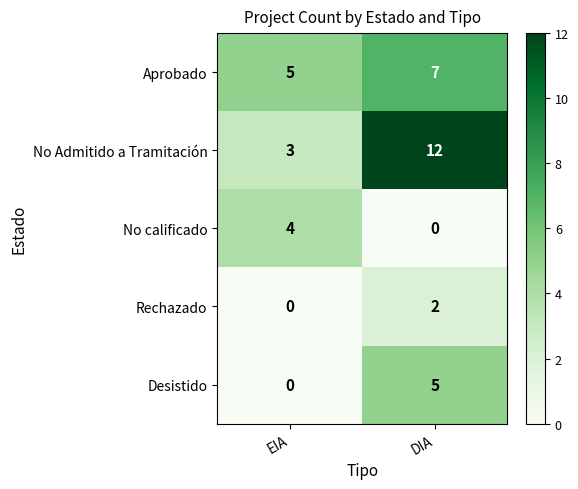

Count the number of categories in the chart.

2